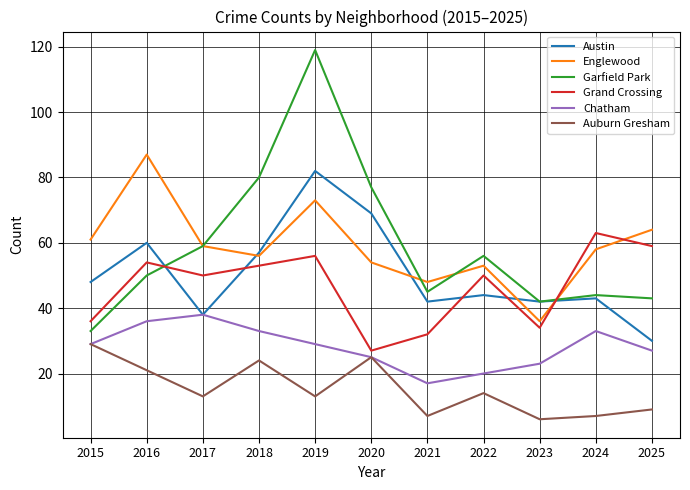

Reading left to right, list all the values displayed in this chart.

Austin: 48	60	38	57	82	69	42	44	42	43	30
Englewood: 61	87	59	56	73	54	48	53	36	58	64
Garfield Park: 33	50	59	80	119	77	45	56	42	44	43
Grand Crossing: 36	54	50	53	56	27	32	50	34	63	59
Chatham: 29	36	38	33	29	25	17	20	23	33	27
Auburn Gresham: 29	21	13	24	13	25	7	14	6	7	9